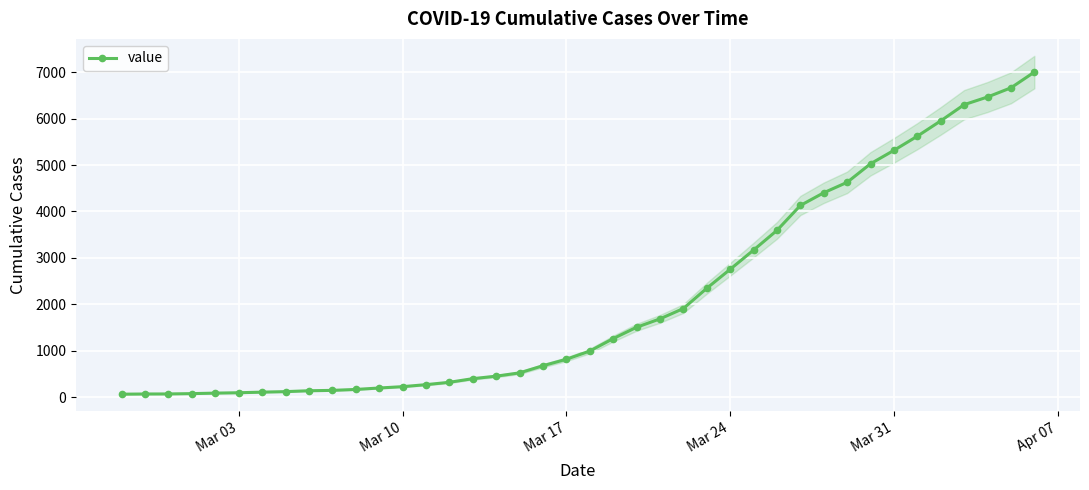

True or false: there are more than 0 points higher than both neighbors.

False